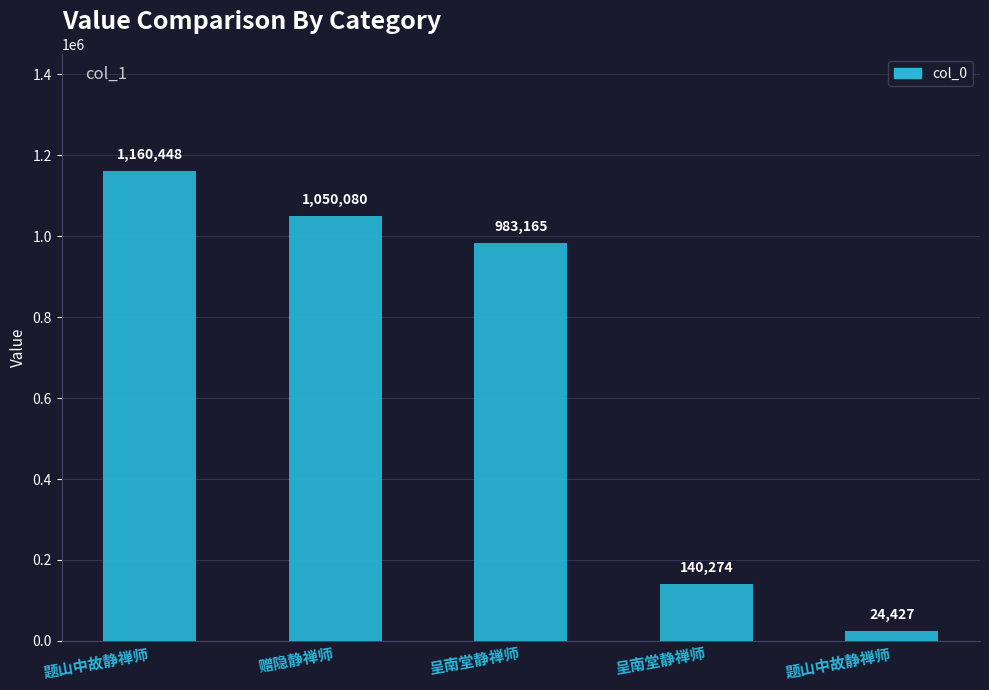

The value at 题山中故静禅师 is 234684. True or false?

False